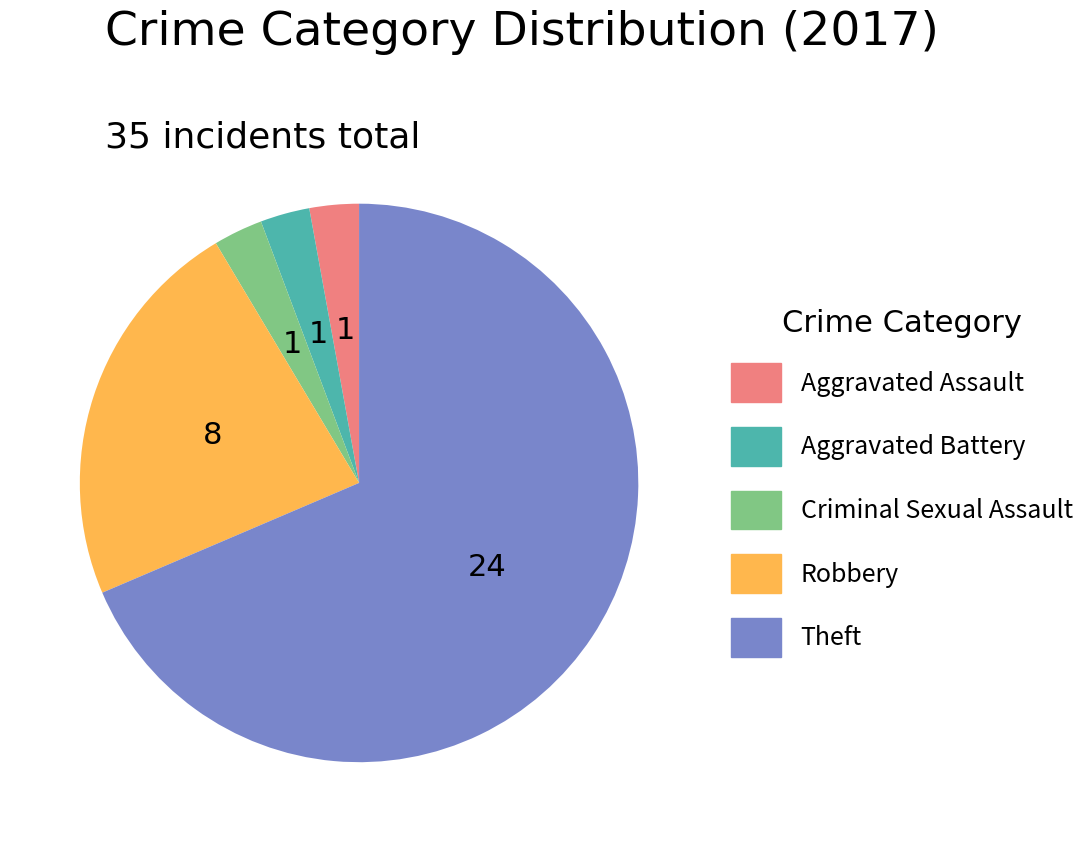

What is the ratio of the value at Aggravated Assault to the value at Aggravated Battery?

1.0